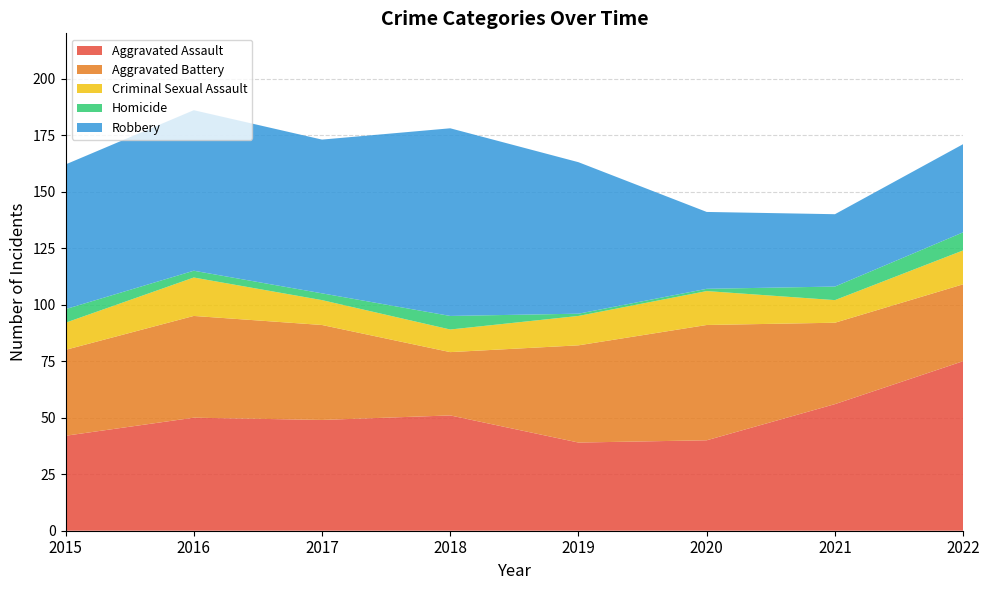

Reading left to right, transcribe all the data shown in this chart.

Aggravated Assault: 42	50	49	51	39	40	56	75
Aggravated Battery: 38	45	42	28	43	51	36	34
Criminal Sexual Assault: 12	17	11	10	13	15	10	15
Homicide: 6	3	3	6	1	1	6	8
Robbery: 64	71	68	83	67	34	32	39